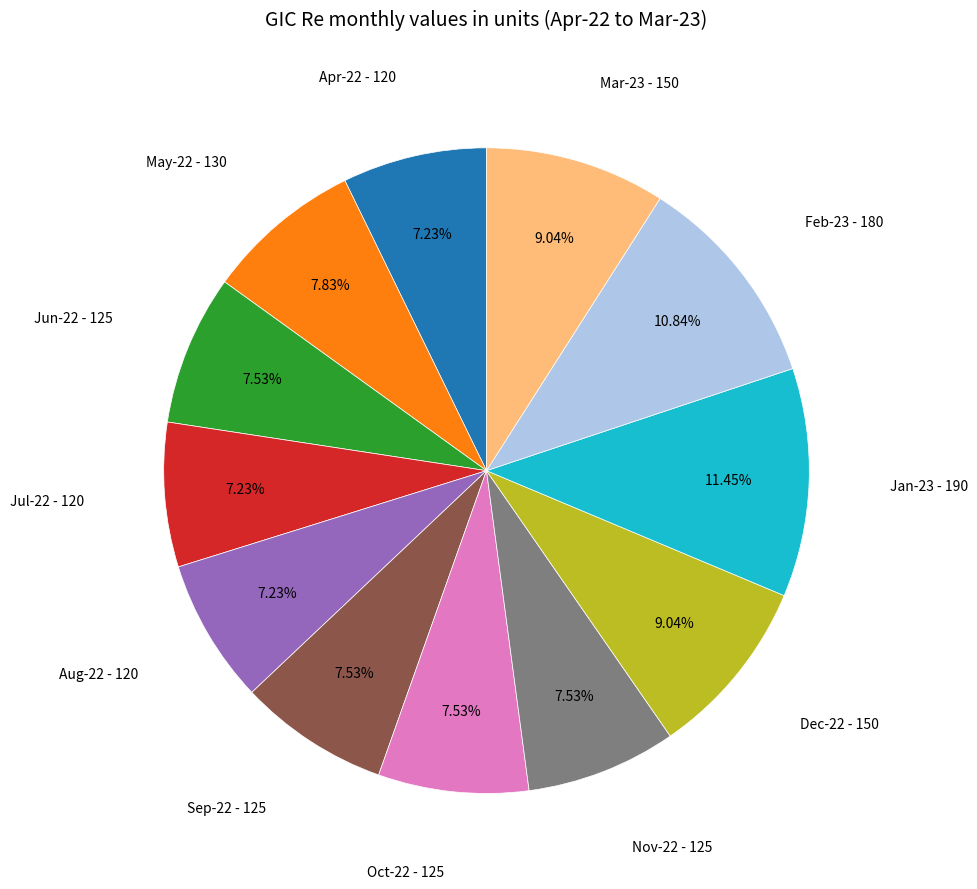

Is there a majority slice in this chart?

No